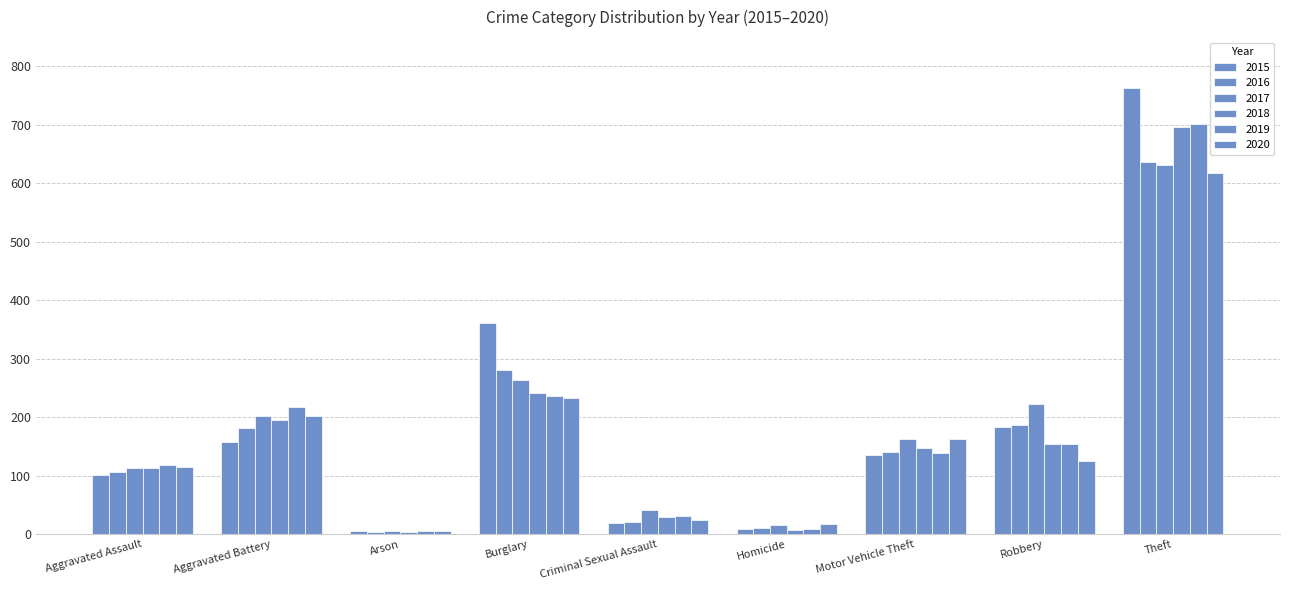

At which label does 2019 reach its minimum?

Arson